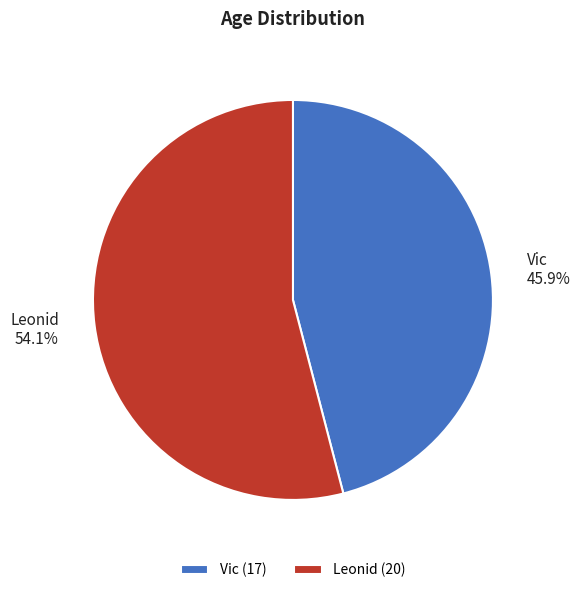

Rank the categories by value from lowest to highest.

Vic, Leonid